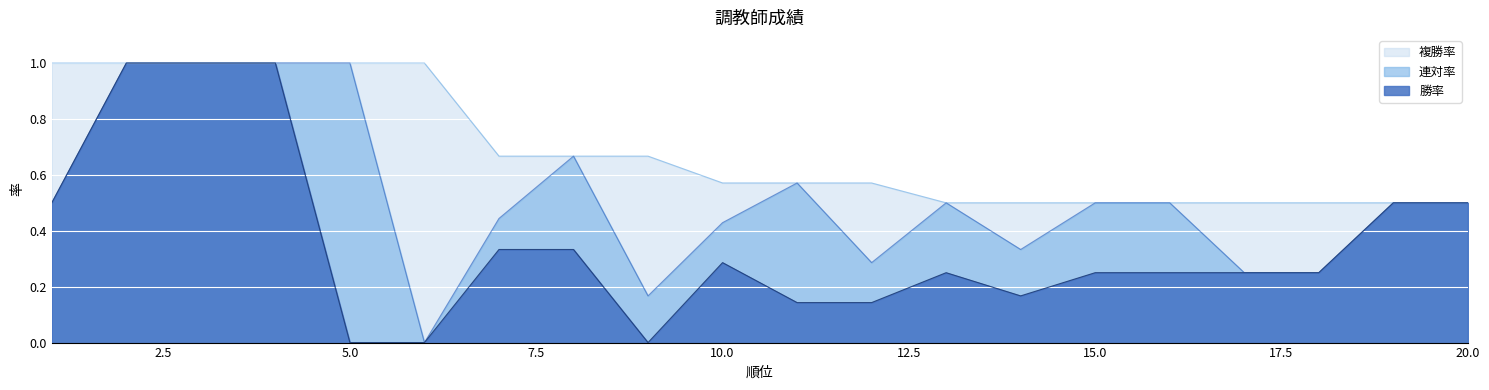

At which label is 連対率 closest to 0?

6